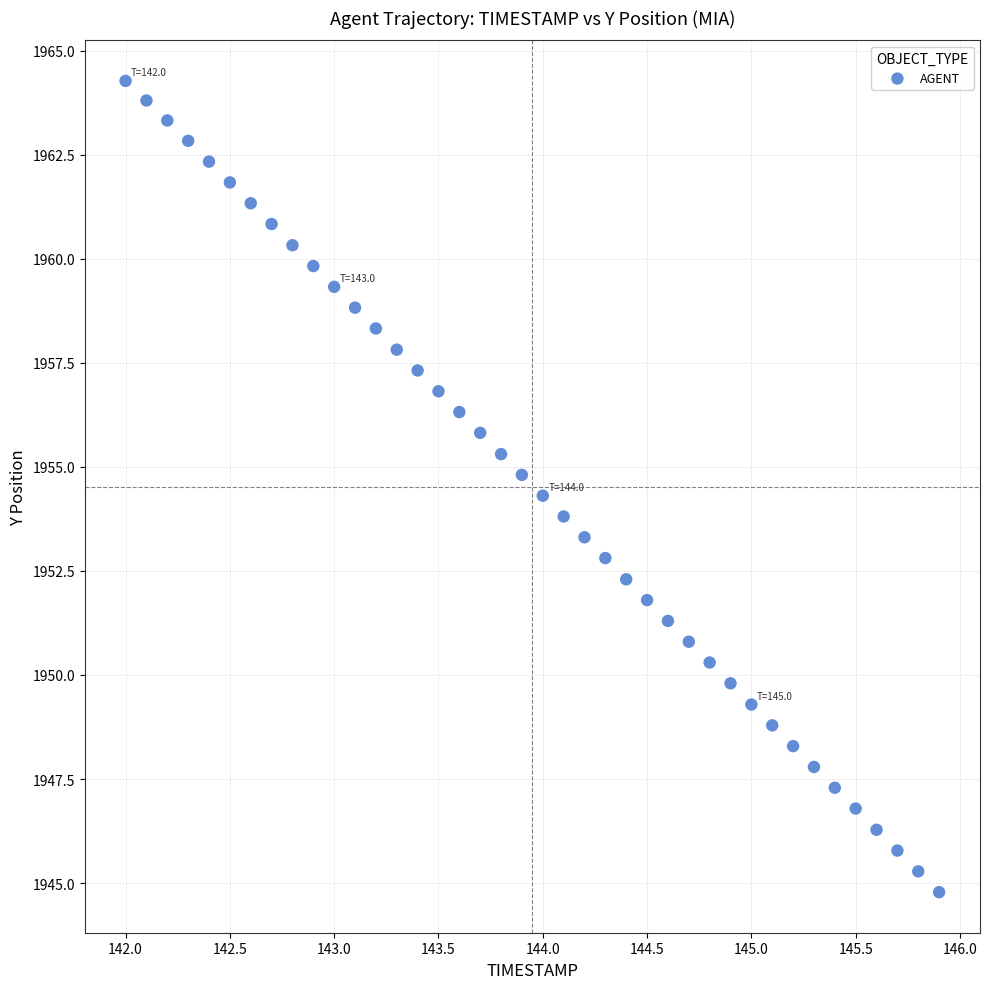

What is the range of Y values (max minus min)?

19.5